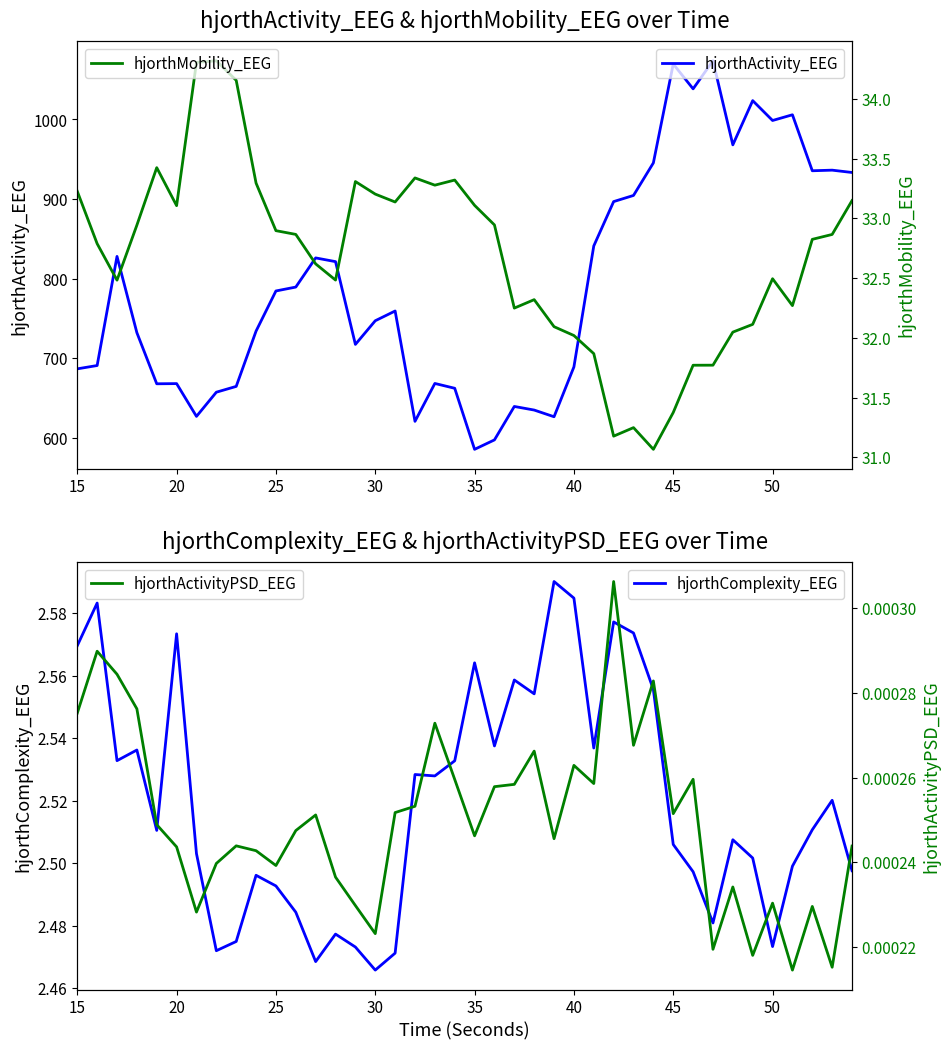

What is the highest value of the hjorthMobility_EEG series?

34.3